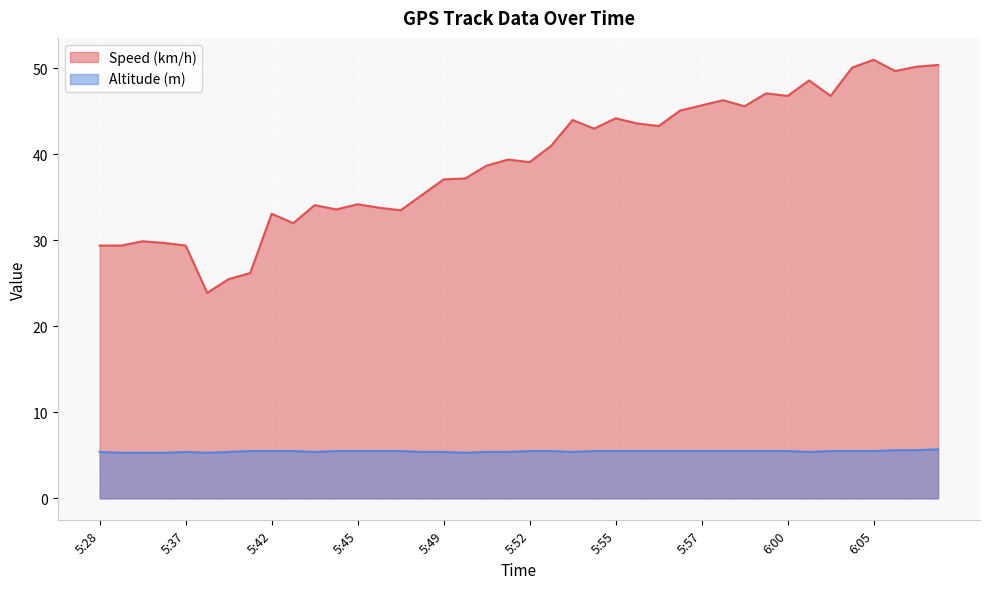

Rank the series by their maximum value, from lowest to highest.

Altitude (m), Speed (km/h)